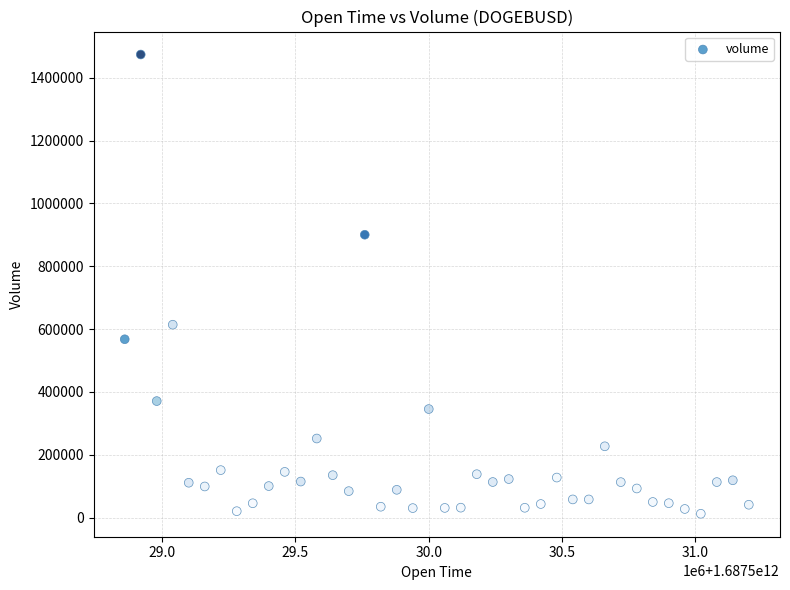

What is the range of Y values (max minus min)?

1461923